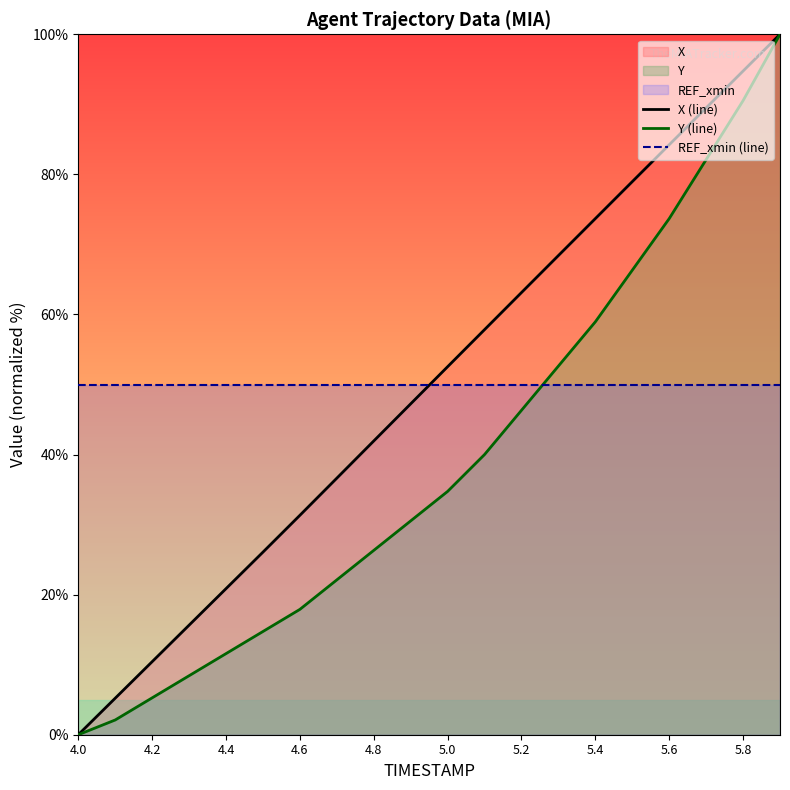

What is the spread (max minus min) of values at 5.4?

23.7